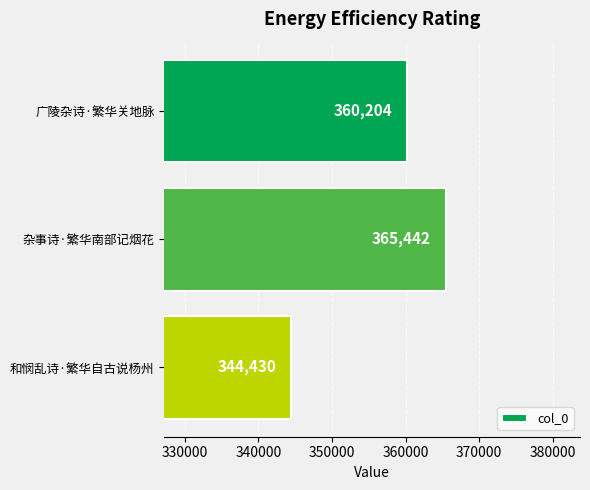

What is the ratio of the value at 广陵杂诗·繁华关地脉 to the value at 和悯乱诗·繁华自古说杨州?

1.0